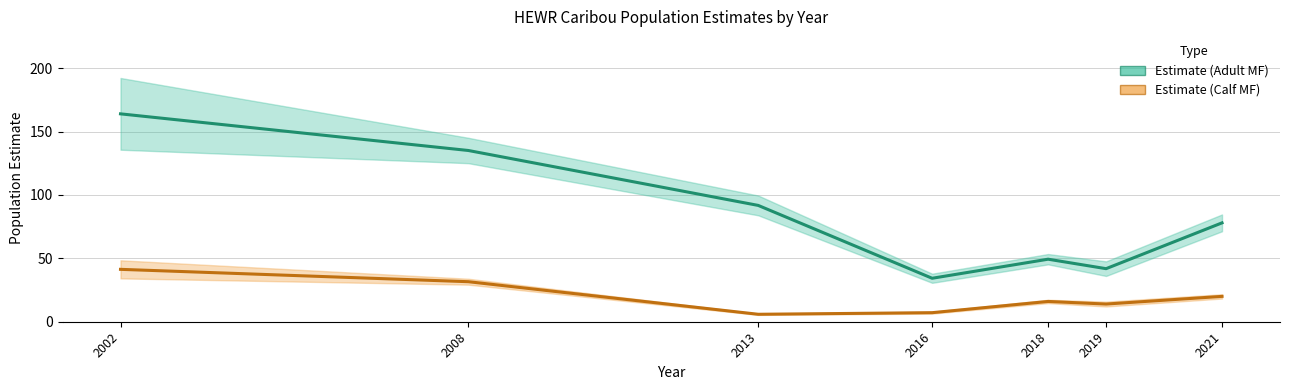

List the series in order of their overall mean, lowest first.

Estimate_CALFMF, Estimate_ADULTMF